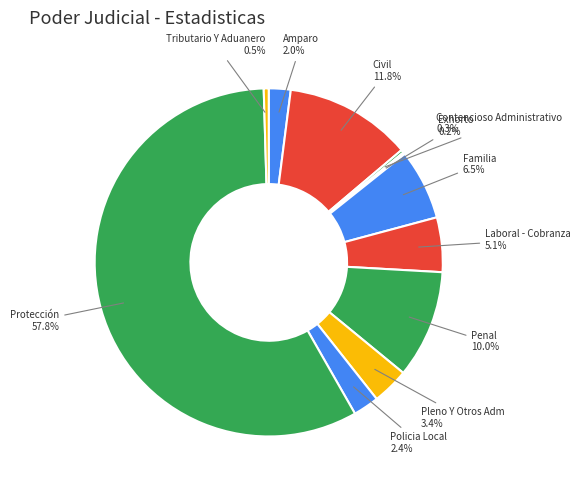

Do Policia Local and Tributario Y Aduanero together represent more than half of the pie?

No